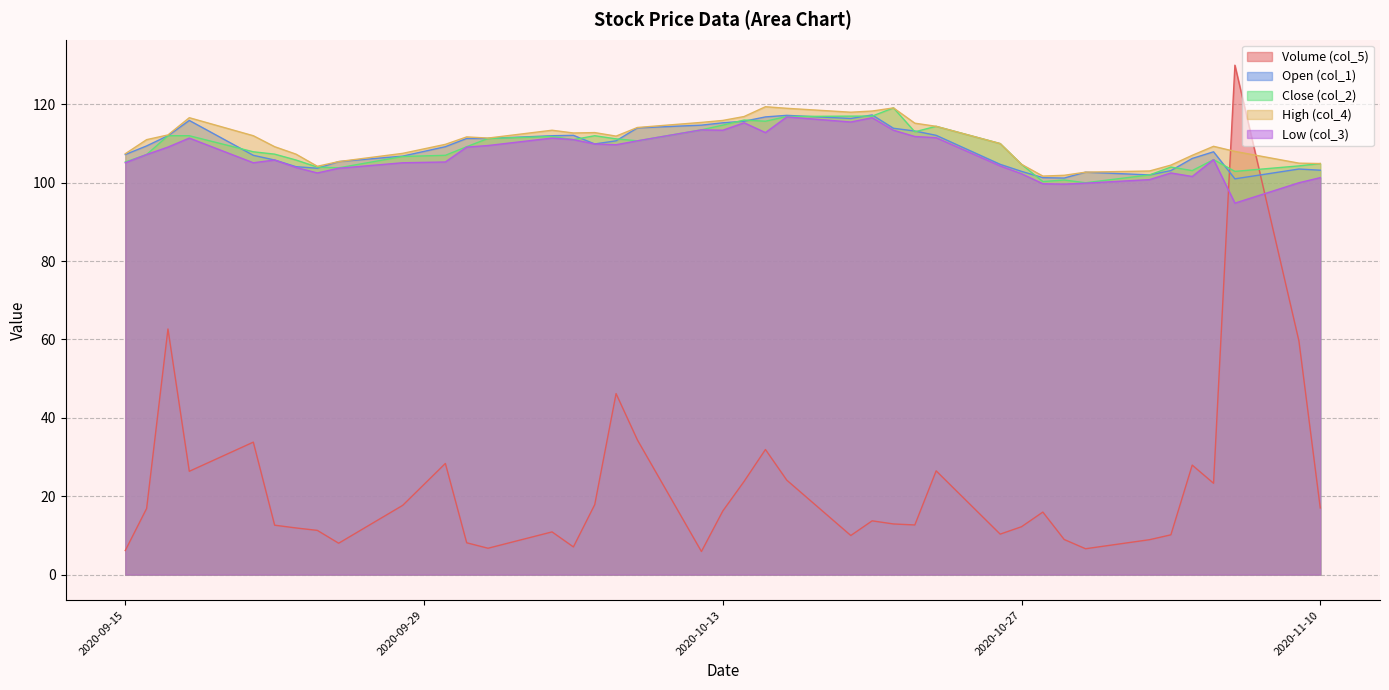

Where is the first local maximum for col_4?

2020-09-18